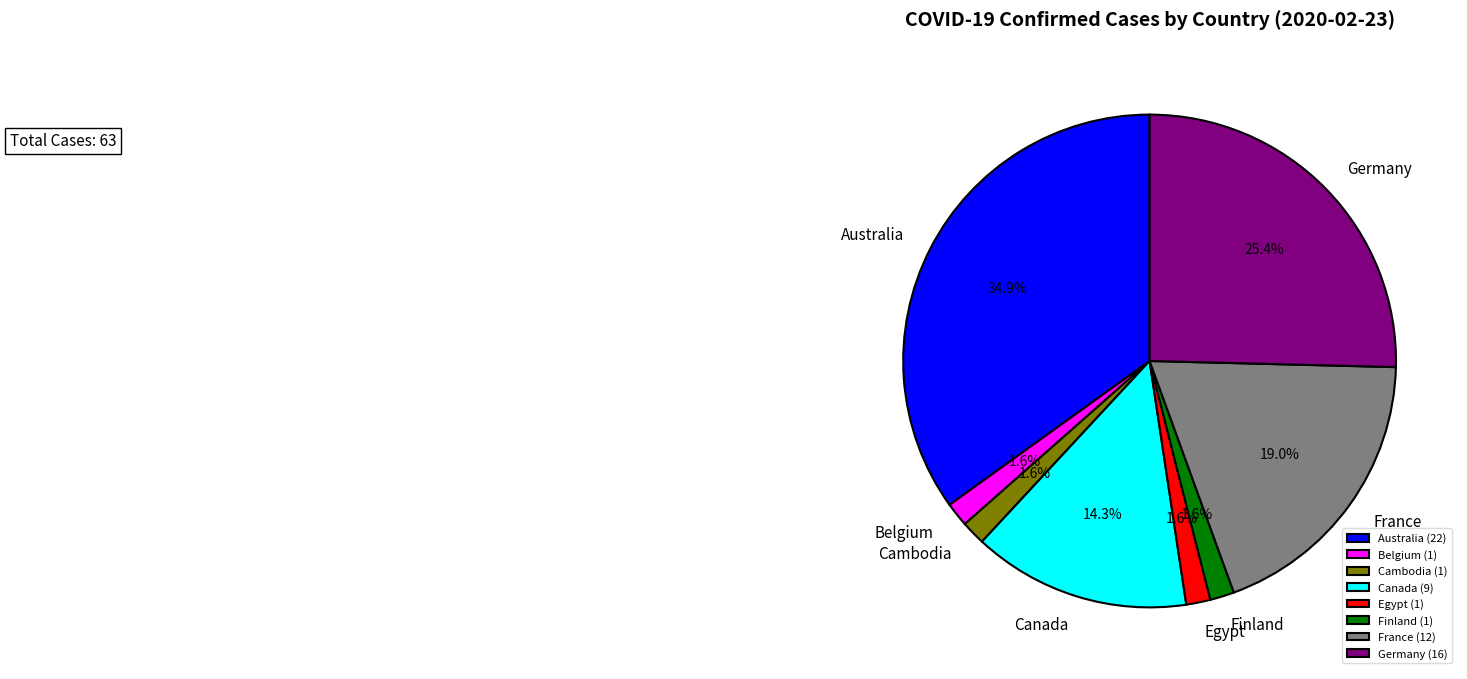

How many segments does this pie chart have?

8